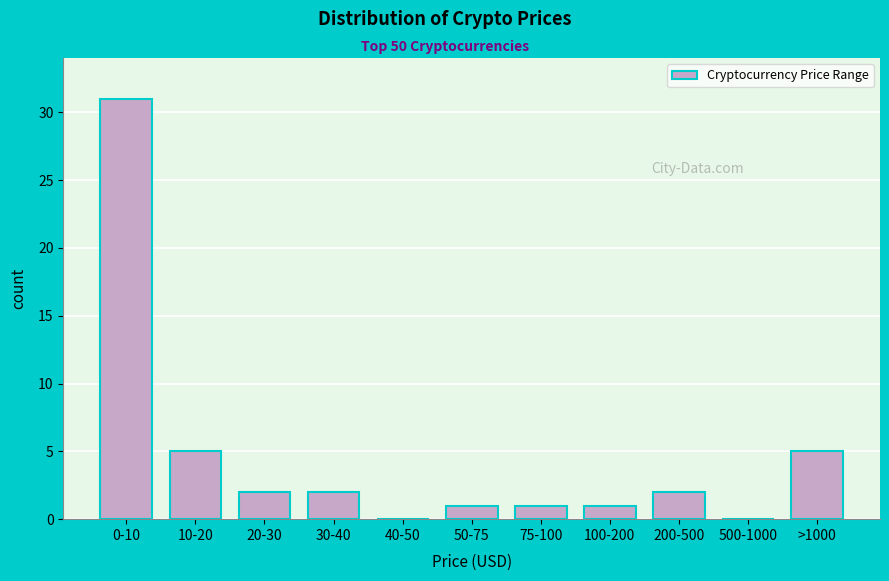

Reading left to right, extract all data points from this chart.

0-10=31	10-20=5	20-30=2	30-40=2	40-50=0	50-75=1	75-100=1	100-200=1	200-500=2	500-1000=0	>1000=5